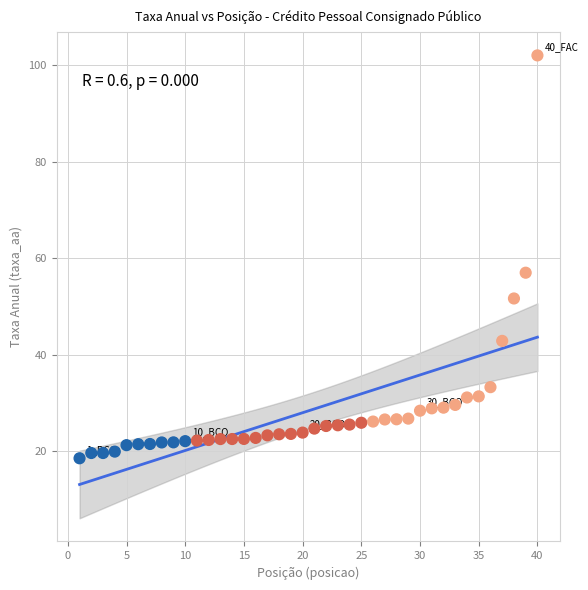

What is the range of Y values (max minus min)?

83.5